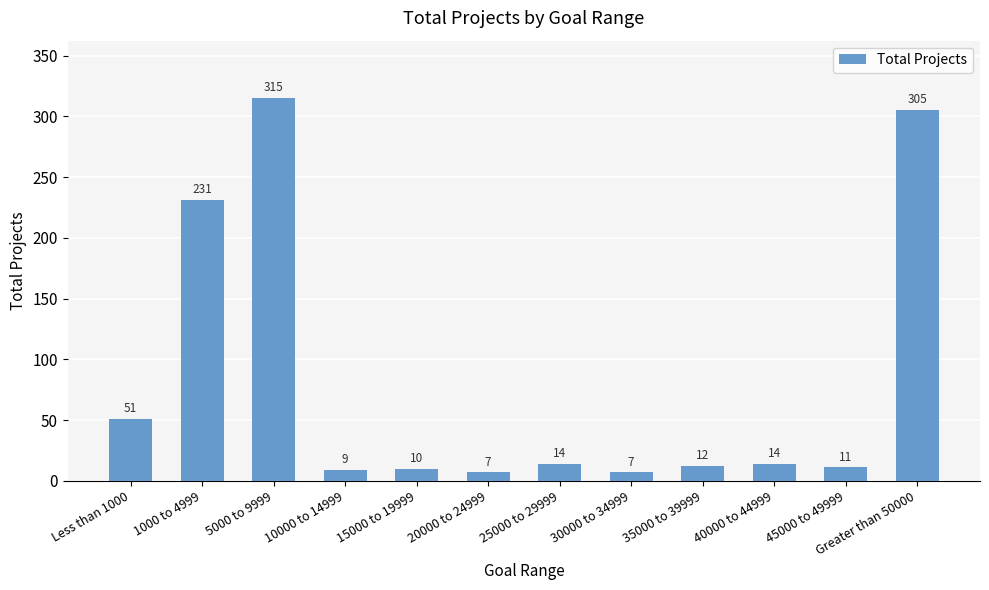

Between 10000 to 14999 and 5000 to 9999, which is larger?

5000 to 9999